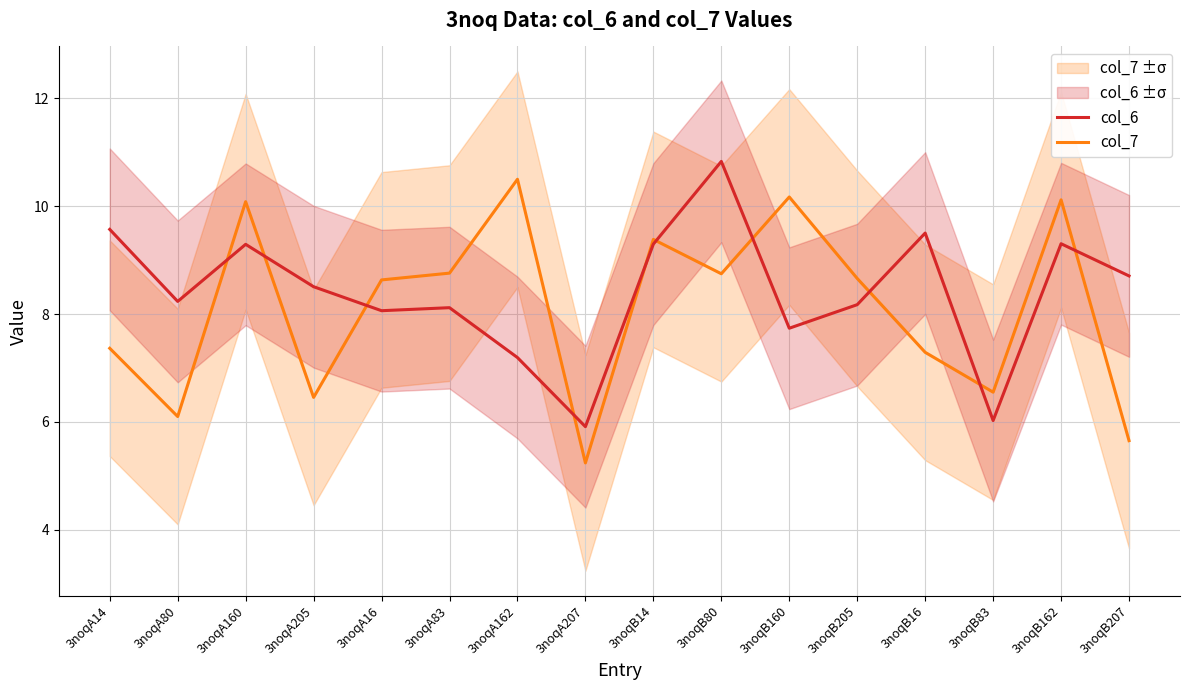

In col_6, how many points are lower than both neighbors (excluding endpoints)?

5